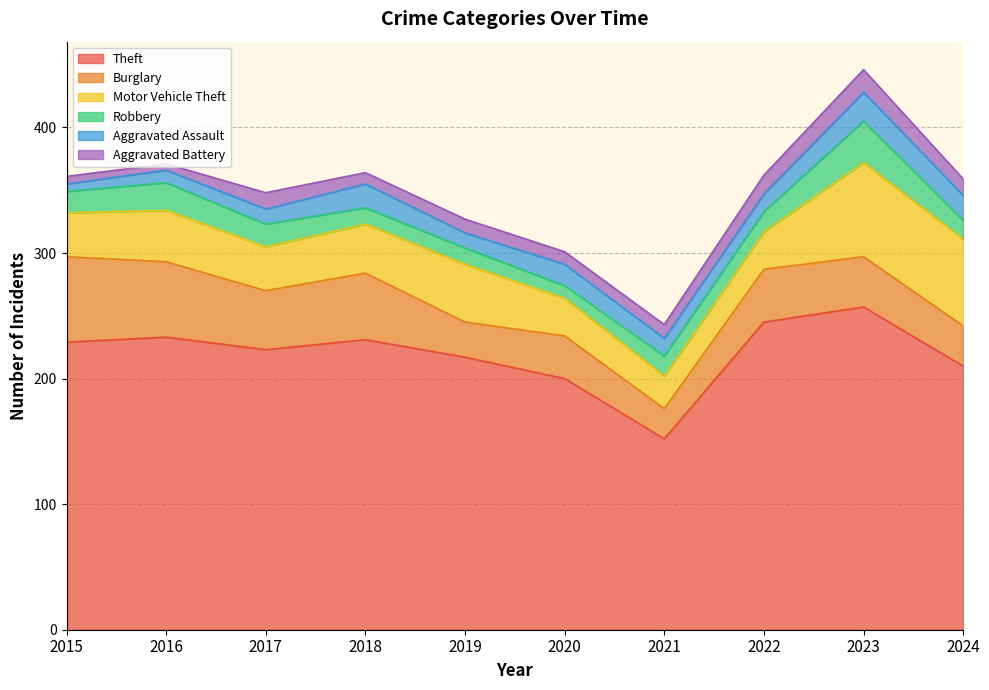

What is the difference between the second highest and minimum values in the Motor Vehicle Theft series?

43